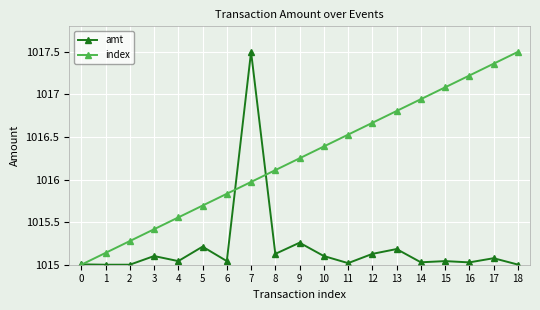

Rank the series at 4 from lowest to highest value.

amt, index